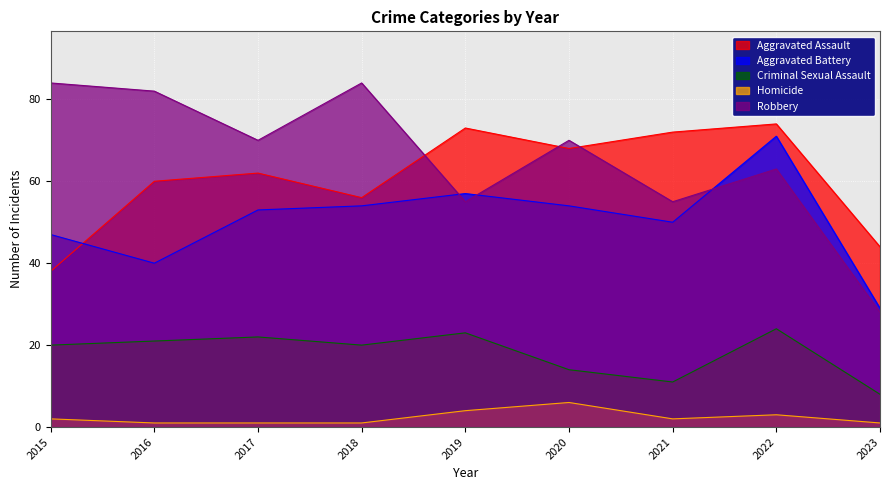

Reading right to left, list all the values displayed in this chart.

Aggravated Assault: 2023=44	2022=74	2021=72	2020=68	2019=73	2018=56	2017=62	2016=60	2015=38
Aggravated Battery: 2023=29	2022=71	2021=50	2020=54	2019=57	2018=54	2017=53	2016=40	2015=47
Criminal Sexual Assault: 2023=8	2022=24	2021=11	2020=14	2019=23	2018=20	2017=22	2016=21	2015=20
Homicide: 2023=1	2022=3	2021=2	2020=6	2019=4	2018=1	2017=1	2016=1	2015=2
Robbery: 2023=28	2022=63	2021=55	2020=70	2019=55	2018=84	2017=70	2016=82	2015=84